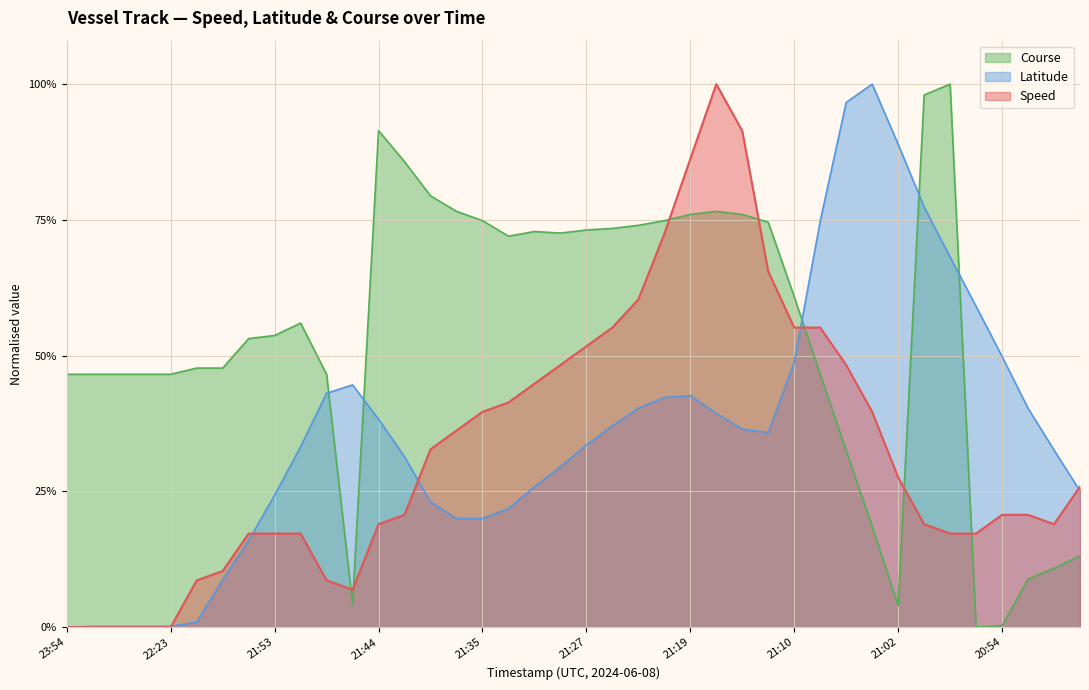

What is the sum of the Course values at 21:25 and 21:51?

1.3